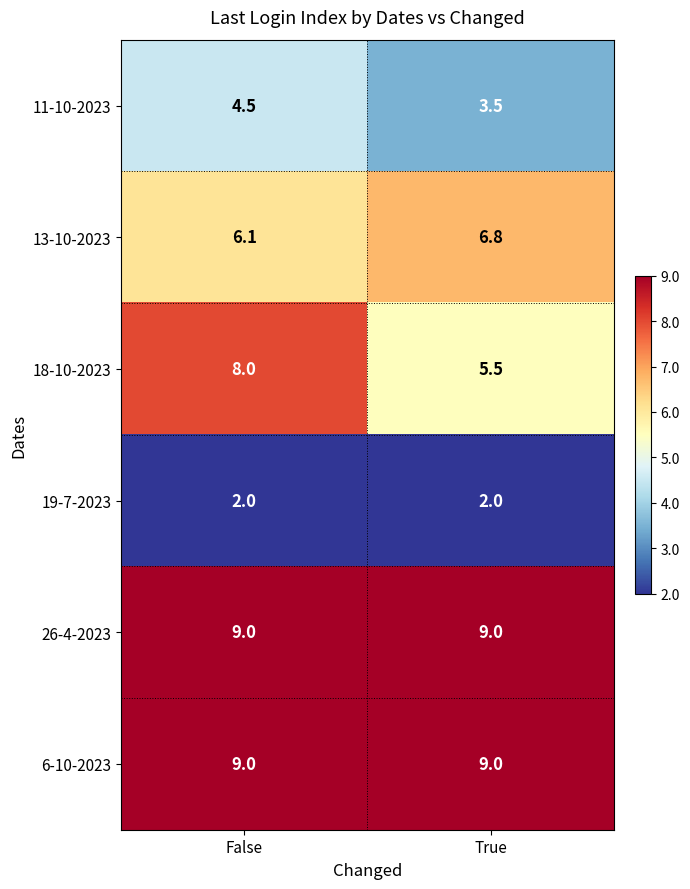

Which series changed the most between False and True?

18-10-2023